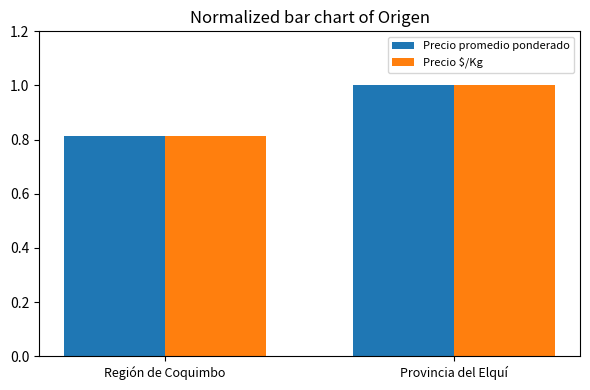

Rank the categories by Precio promedio ponderado value from lowest to highest.

Región de Coquimbo, Provincia del Elquí